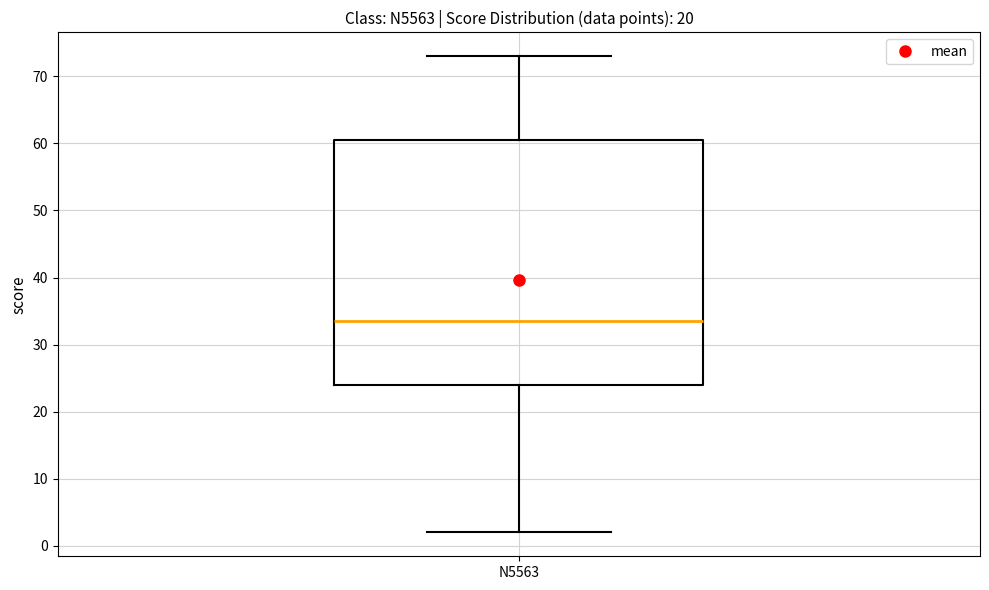

Read this box plot against the y-axis: the position of the median line, the range covered by the box, and the ends of both whiskers. The values are not printed on the chart, so give them approximately, as read against the axis.

median 34, box 24 to 61, whiskers 2 to 73